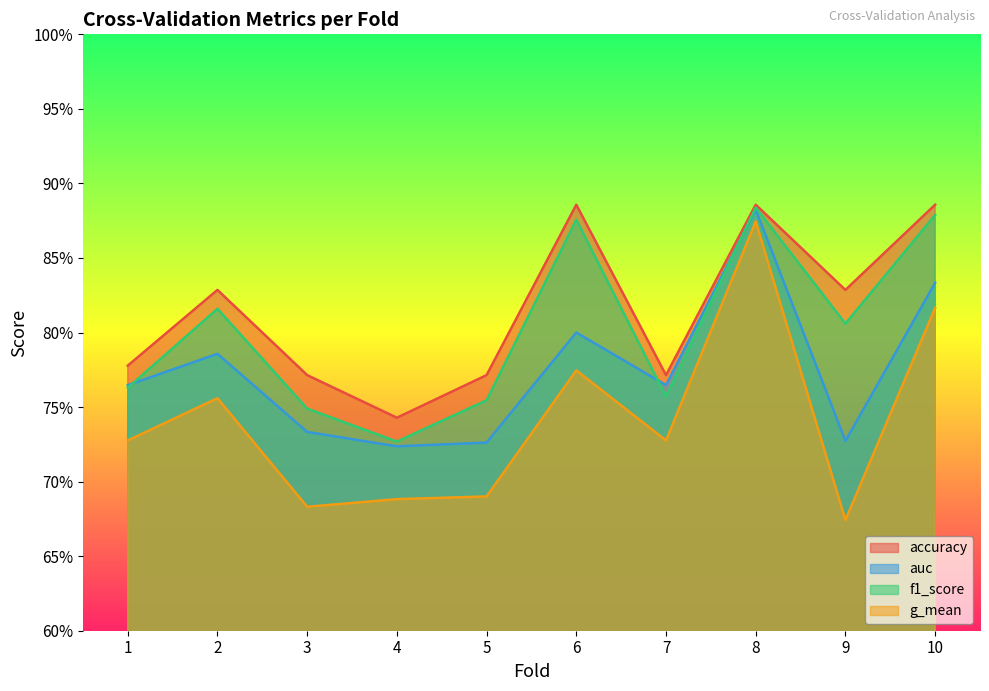

The value of f1_score at 2 is 1.2. True or false?

False